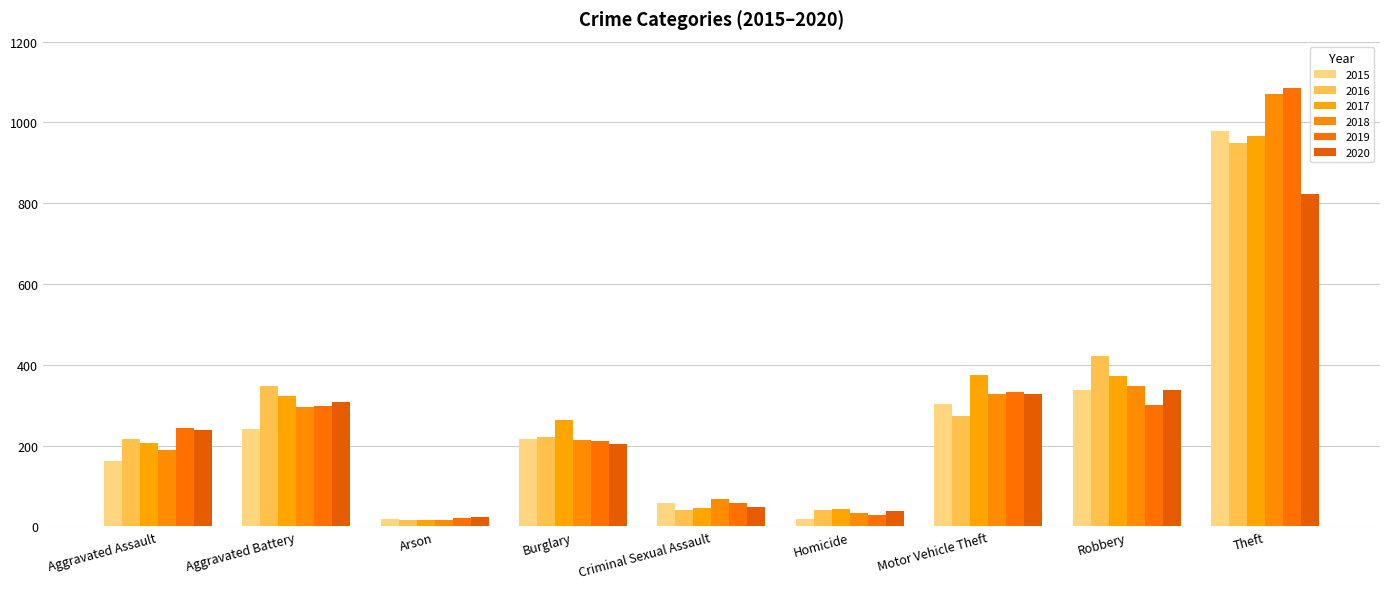

At how many categories does at least one series exceed 362?

3